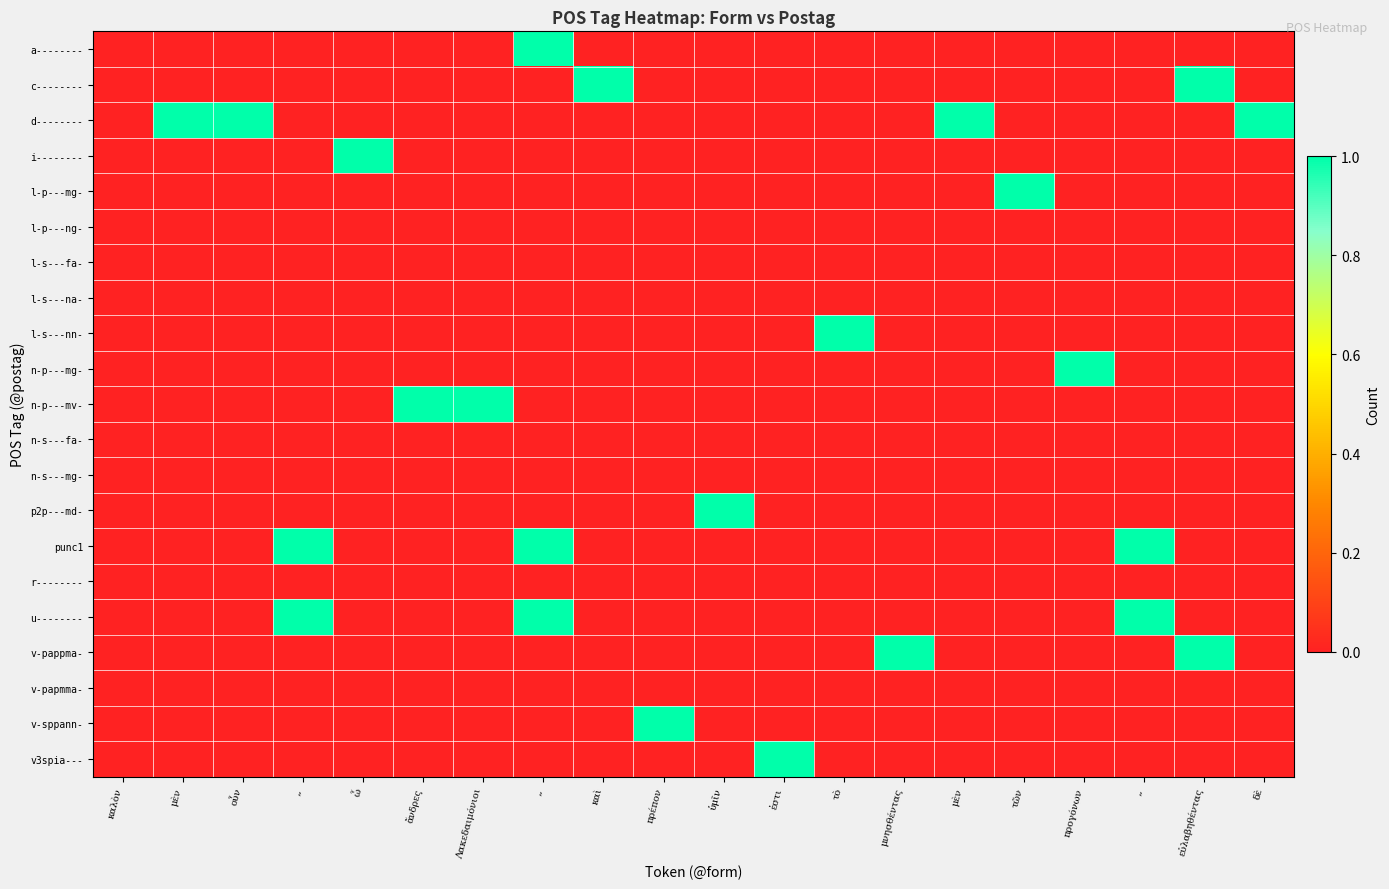

Which series has the largest total across all categories?

d--------